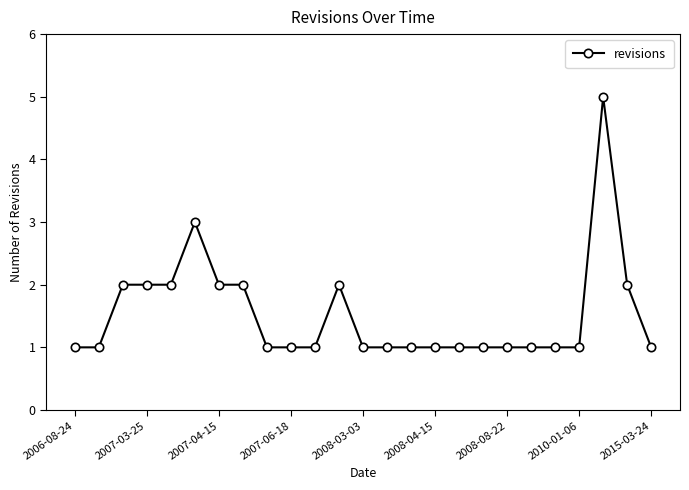

What is the minimum value shown in the chart?

1